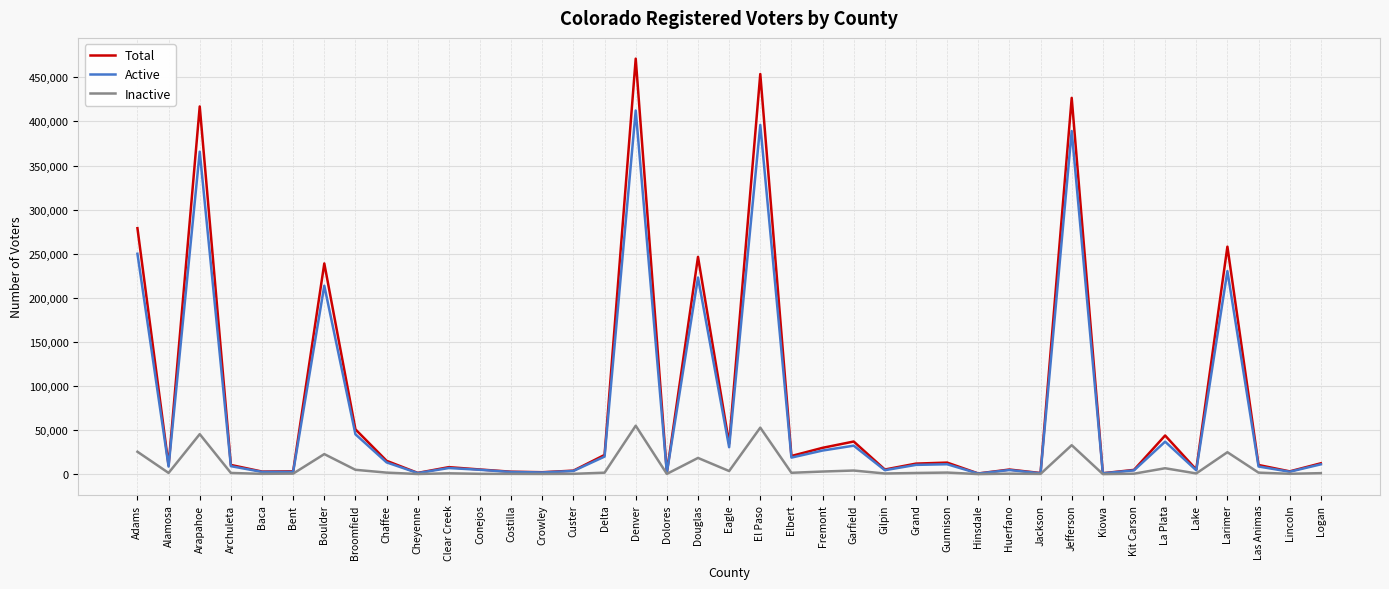

The Total series shows 2750 at Costilla. True or false?

True